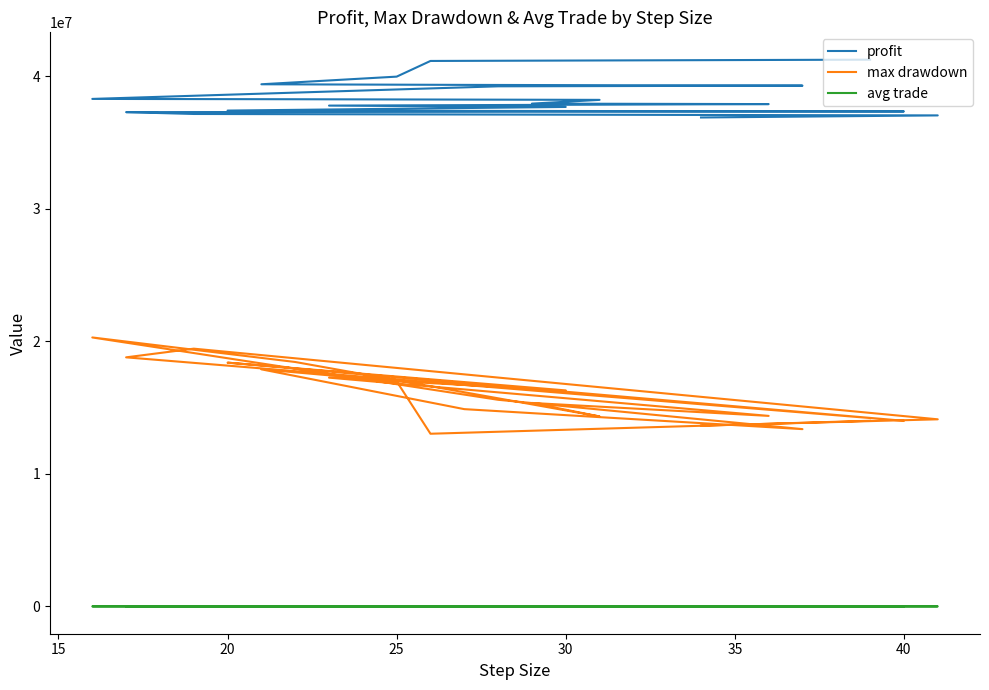

What is the maximum value shown in the chart?

41256950.0